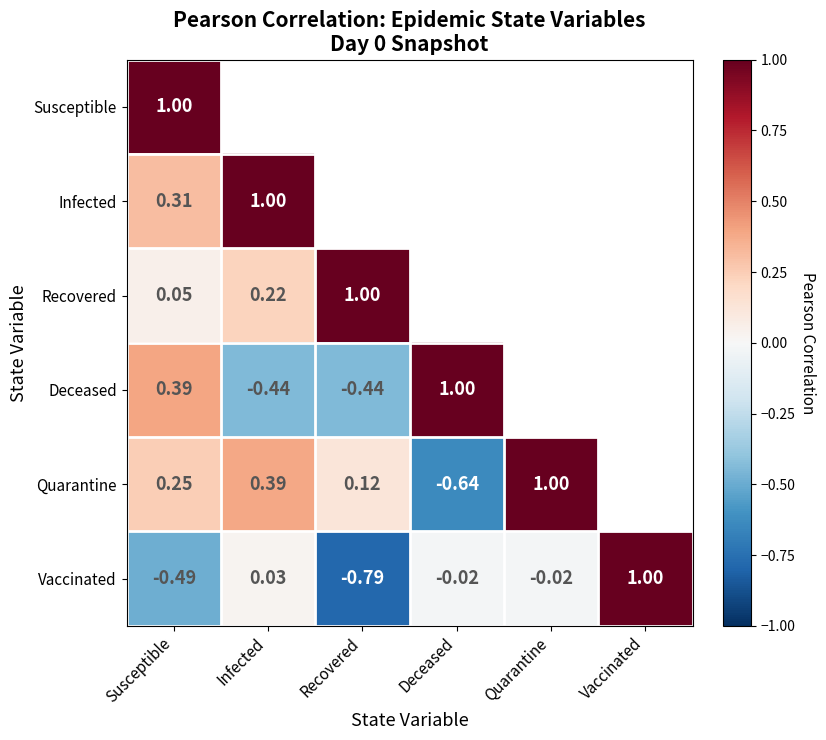

Rank the series at Susceptible from highest to lowest value.

Susceptible, Deceased, Infected, Quarantine, Recovered, Vaccinated